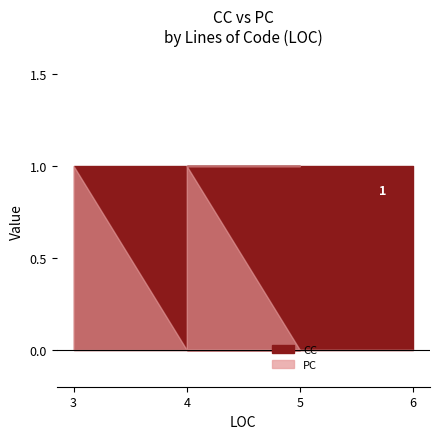

What is the sum of the CC values at 5 and 6?

2